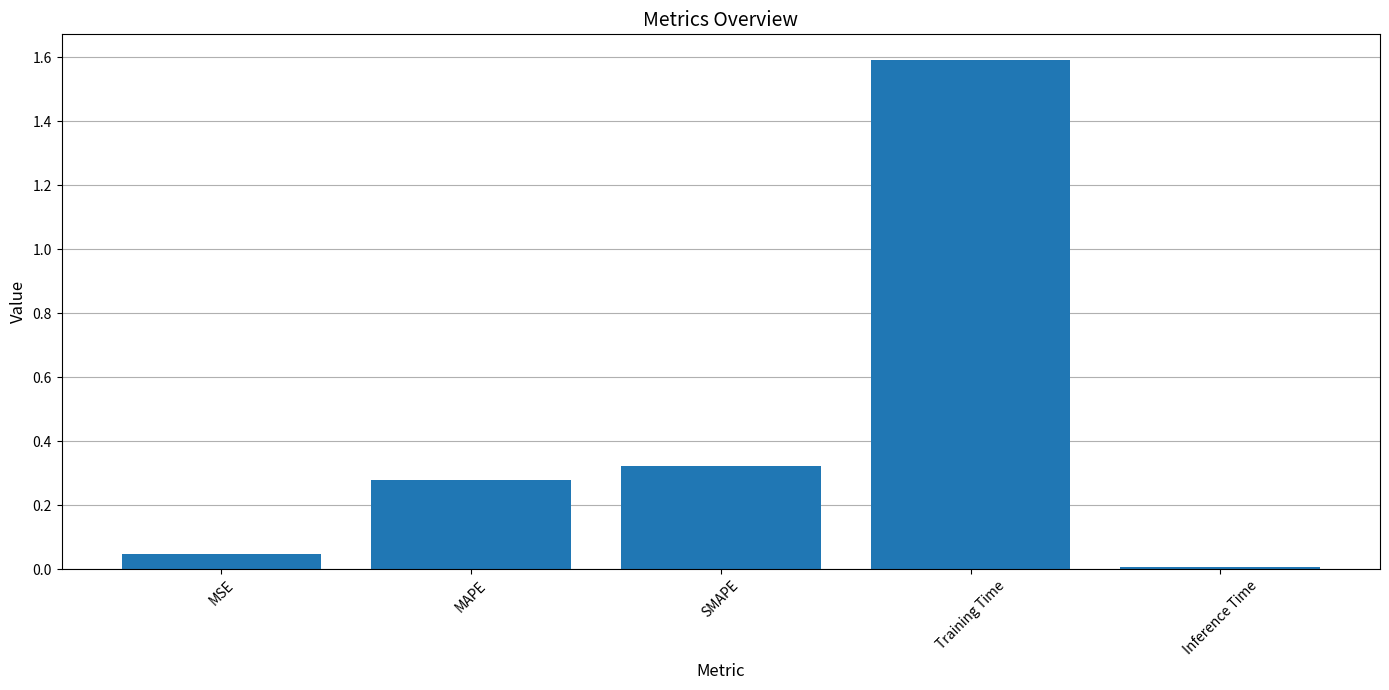

Rank the categories by value from highest to lowest.

Training Time, SMAPE, MAPE, MSE, Inference Time